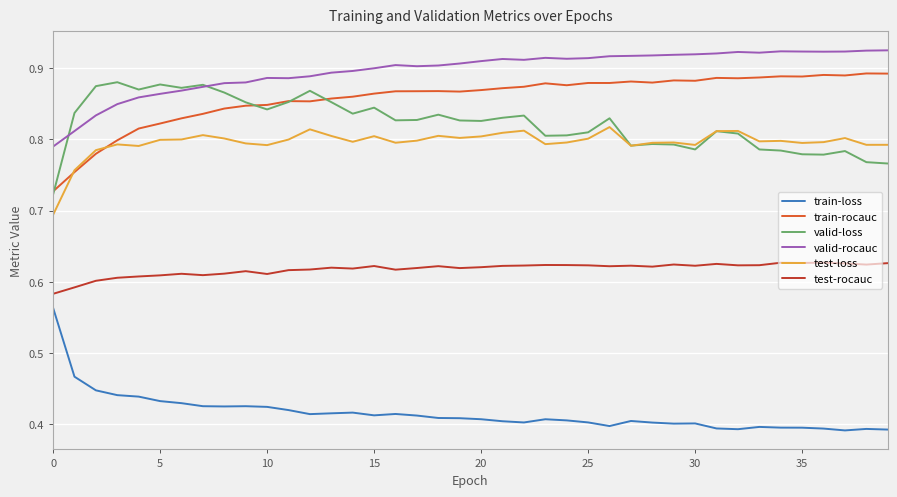

Which series has the largest total across all categories?

valid-rocauc